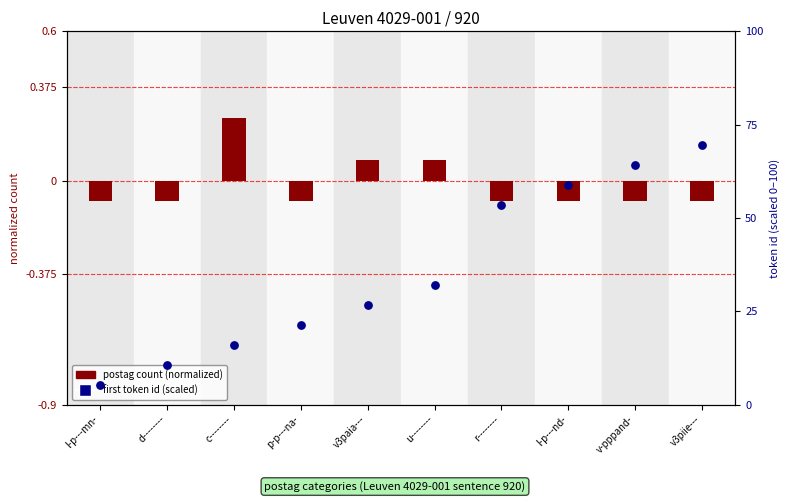

Which series contains the highest Y value?

first token id (scaled)